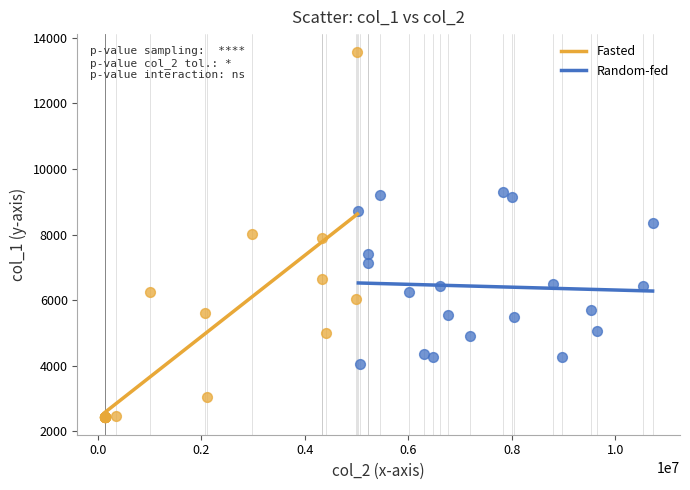

Which series contains the lowest Y value?

Fasted